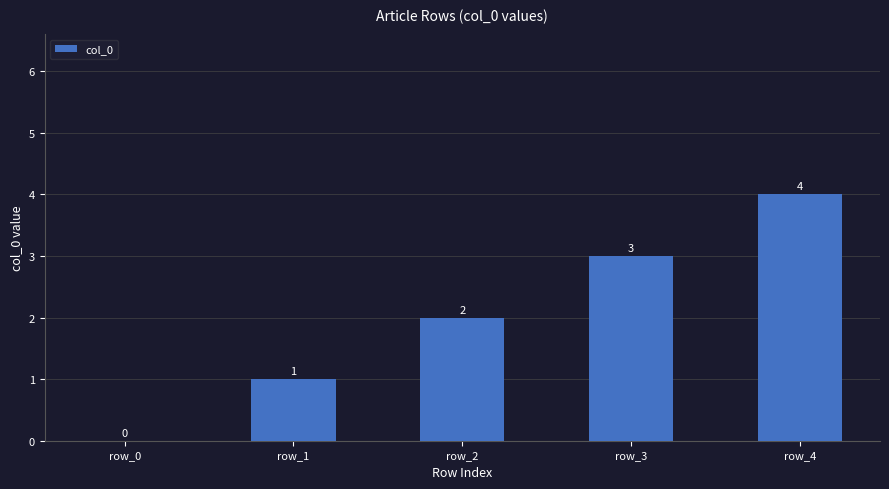

Are the bars horizontal?

No